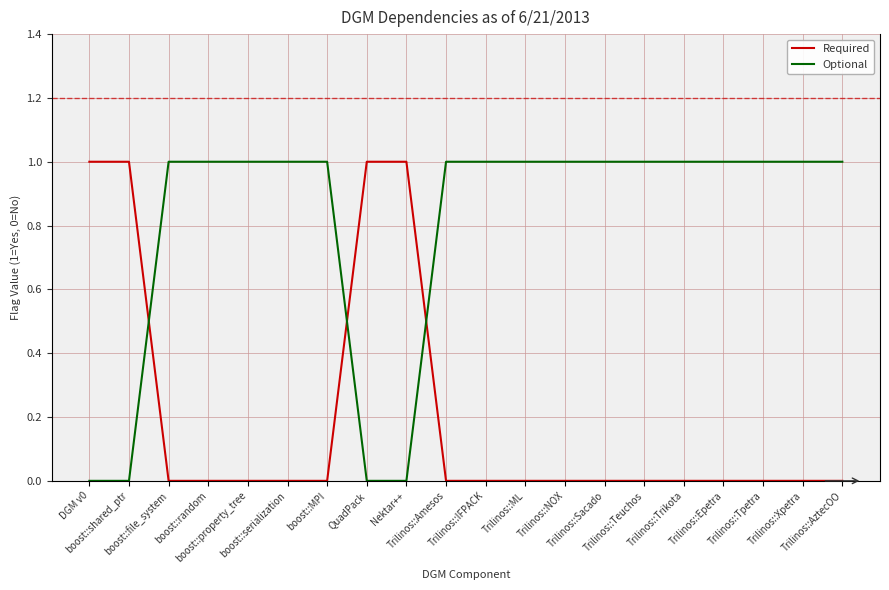

Reading left to right, what are all the values shown in this chart?

Required: DGM v0=1	boost::shared_ptr=1	boost::file_system=0	boost::random=0	boost::property_tree=0	boost::serialization=0	boost::MPI=0	QuadPack=1	Nektar++=1	Trilinos::Amesos=0	Trilinos::IFPACK=0	Trilinos::ML=0	Trilinos::NOX=0	Trilinos::Sacado=0	Trilinos::Teuchos=0	Trilinos::Trikota=0	Trilinos::Epetra=0	Trilinos::Tpetra=0	Trilinos::Xpetra=0	Trilinos::AztecOO=0
Optional: DGM v0=0	boost::shared_ptr=0	boost::file_system=1	boost::random=1	boost::property_tree=1	boost::serialization=1	boost::MPI=1	QuadPack=0	Nektar++=0	Trilinos::Amesos=1	Trilinos::IFPACK=1	Trilinos::ML=1	Trilinos::NOX=1	Trilinos::Sacado=1	Trilinos::Teuchos=1	Trilinos::Trikota=1	Trilinos::Epetra=1	Trilinos::Tpetra=1	Trilinos::Xpetra=1	Trilinos::AztecOO=1